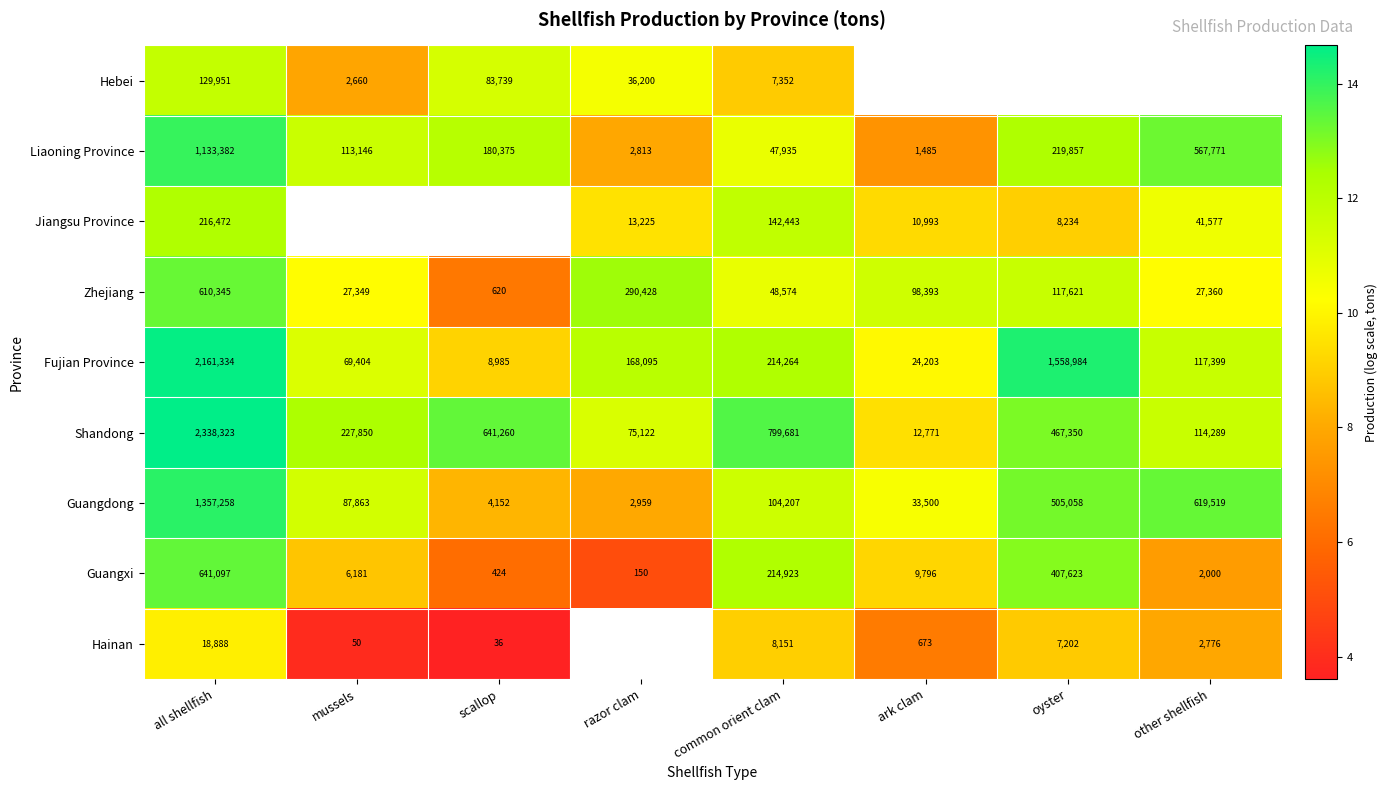

At which label does Liaoning Province first exceed 180375?

all shellfish